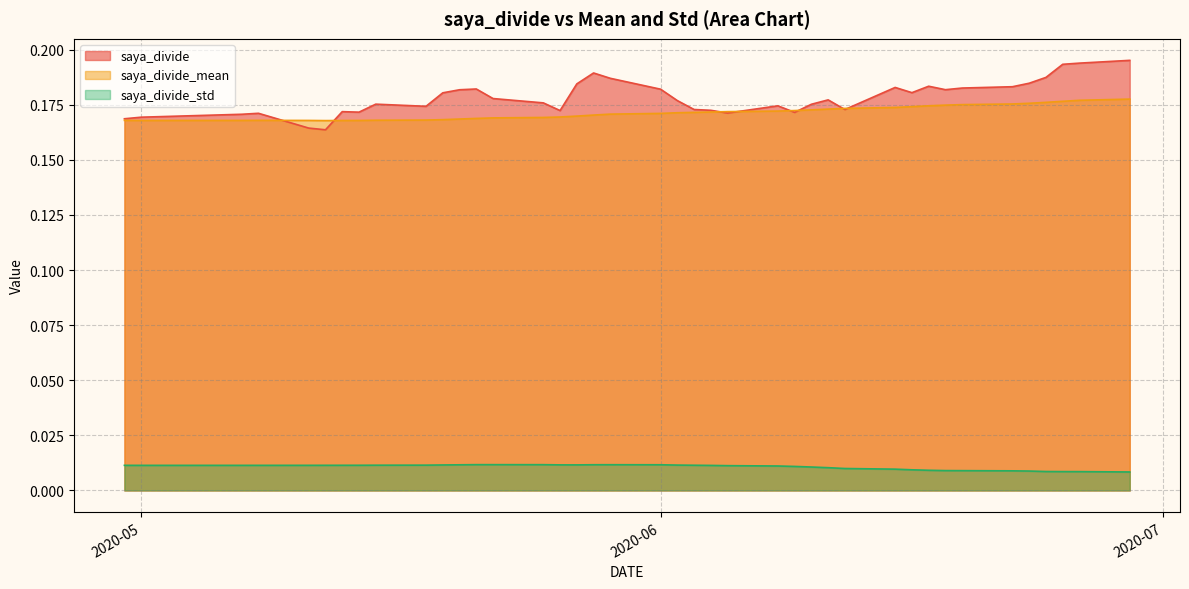

Which series has the largest range (max minus min)?

saya_divide